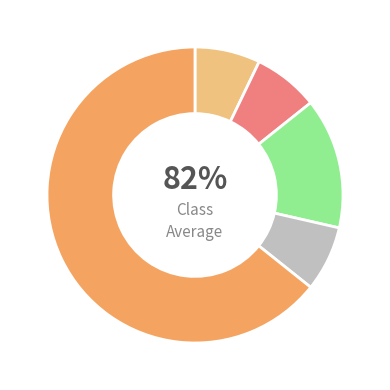

How many segments does this pie chart have?

5